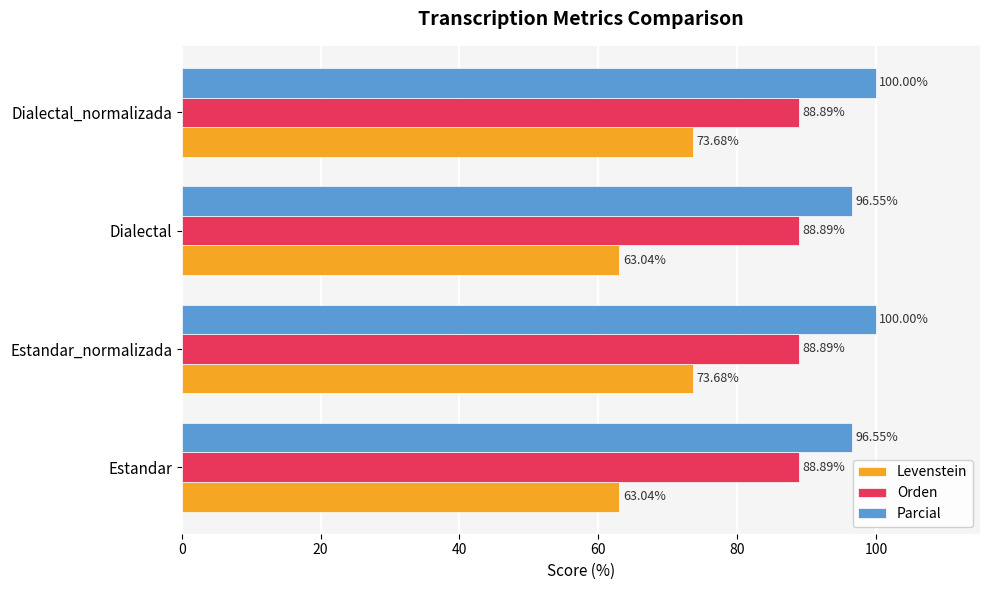

Which series has the widest spread of values?

Levenstein